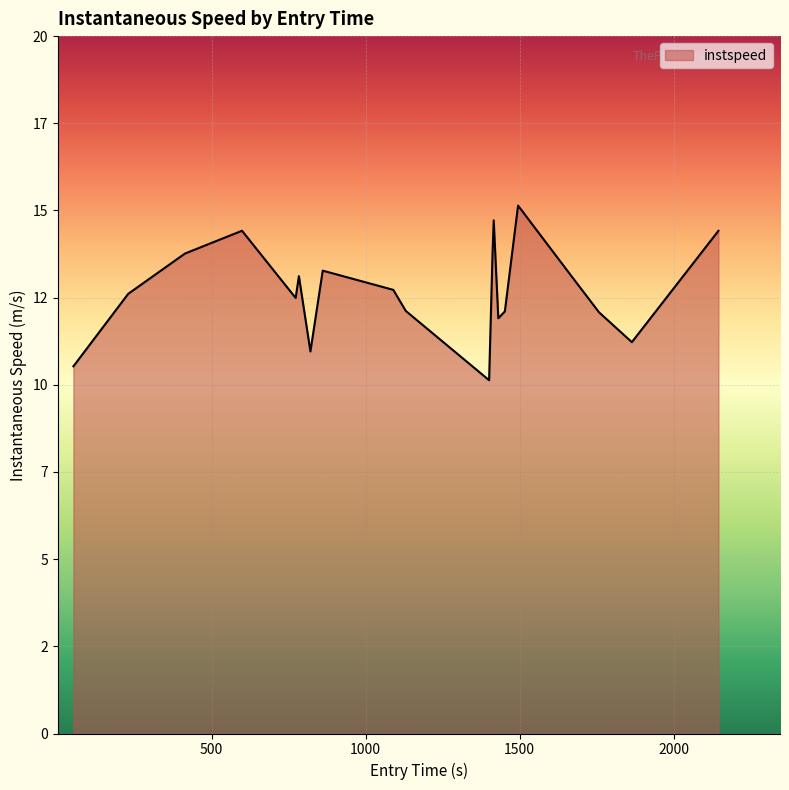

What is the maximum value shown in the chart?

15.1